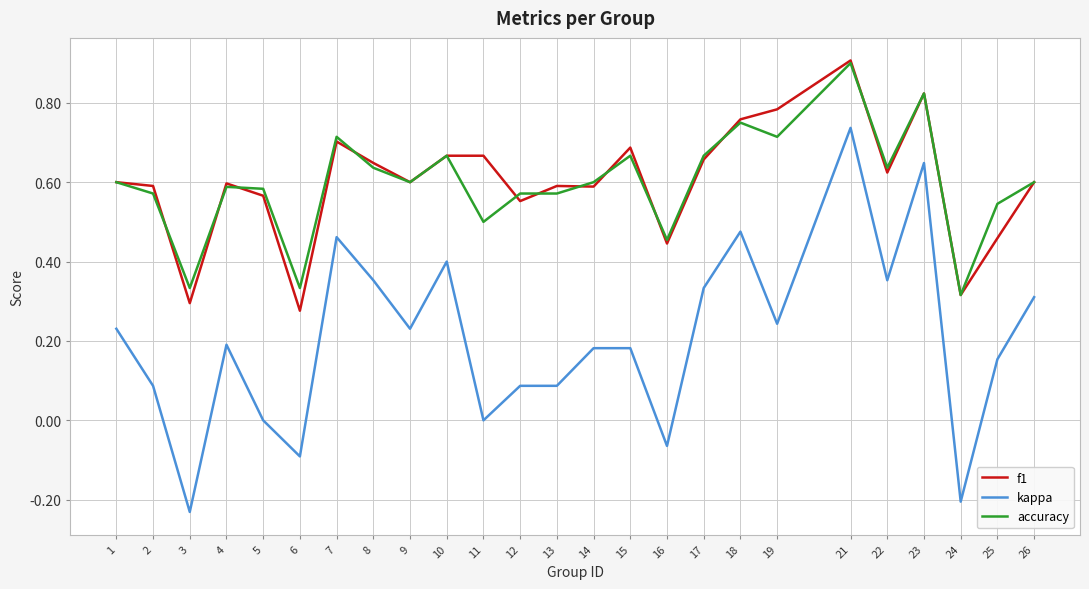

Between 13 and 26, which series saw the biggest shift?

kappa